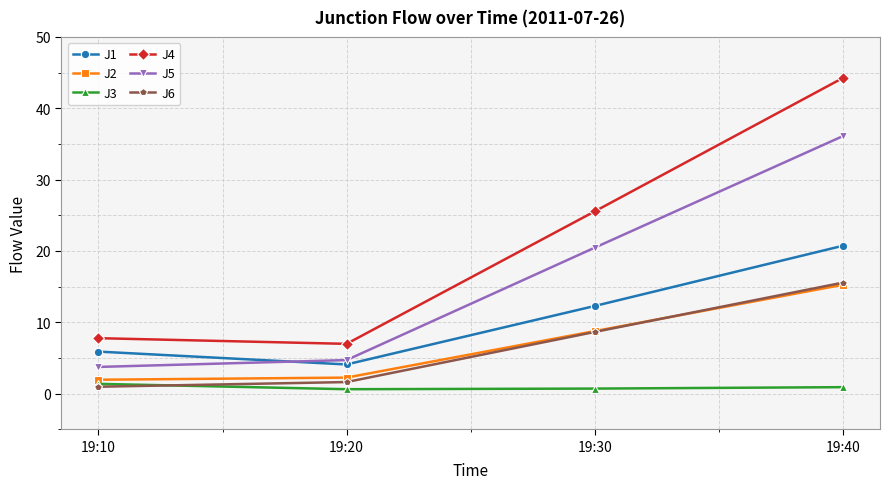

At which category is the sum across all series the highest?

19:40